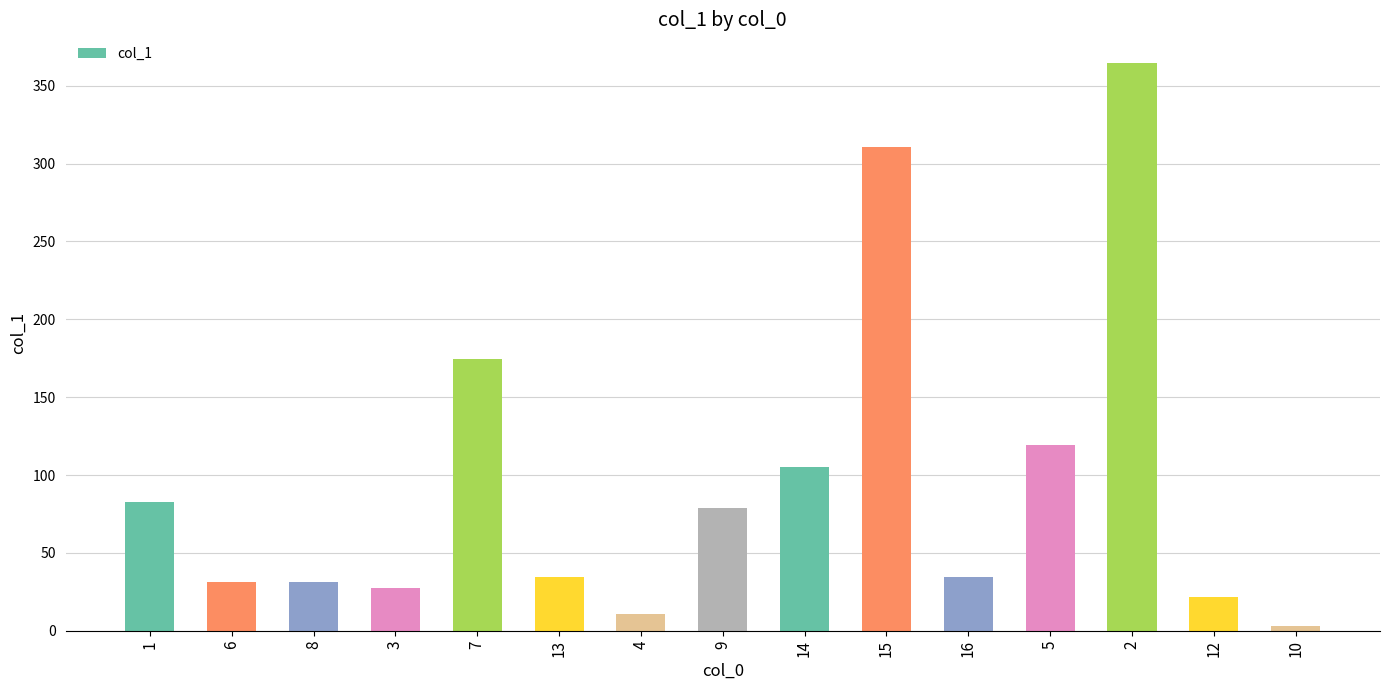

True or false: the data shows 40.8 at 3.

False